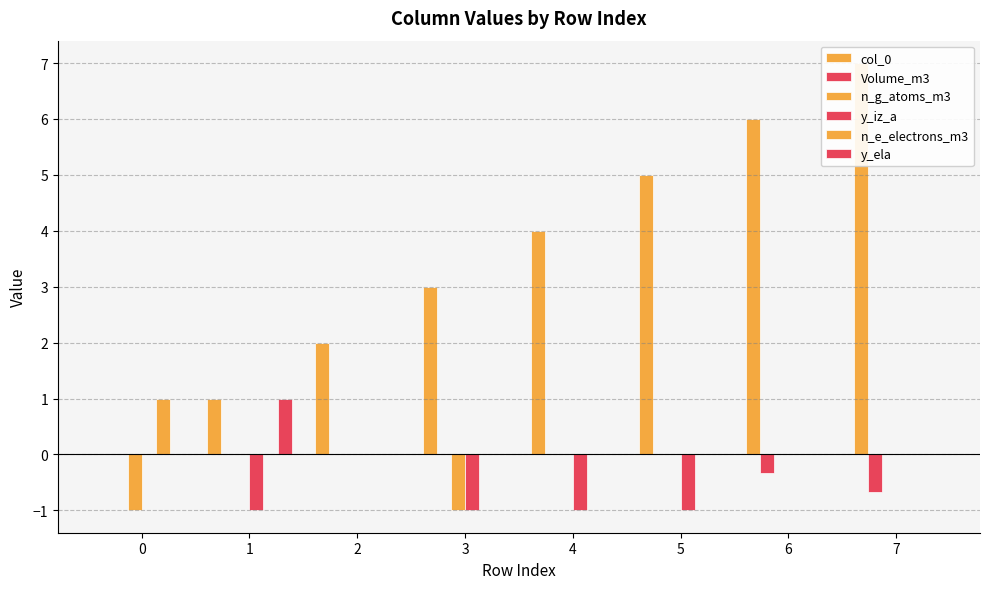

True or false: y_ela has a value of 0.0 at 6.

True